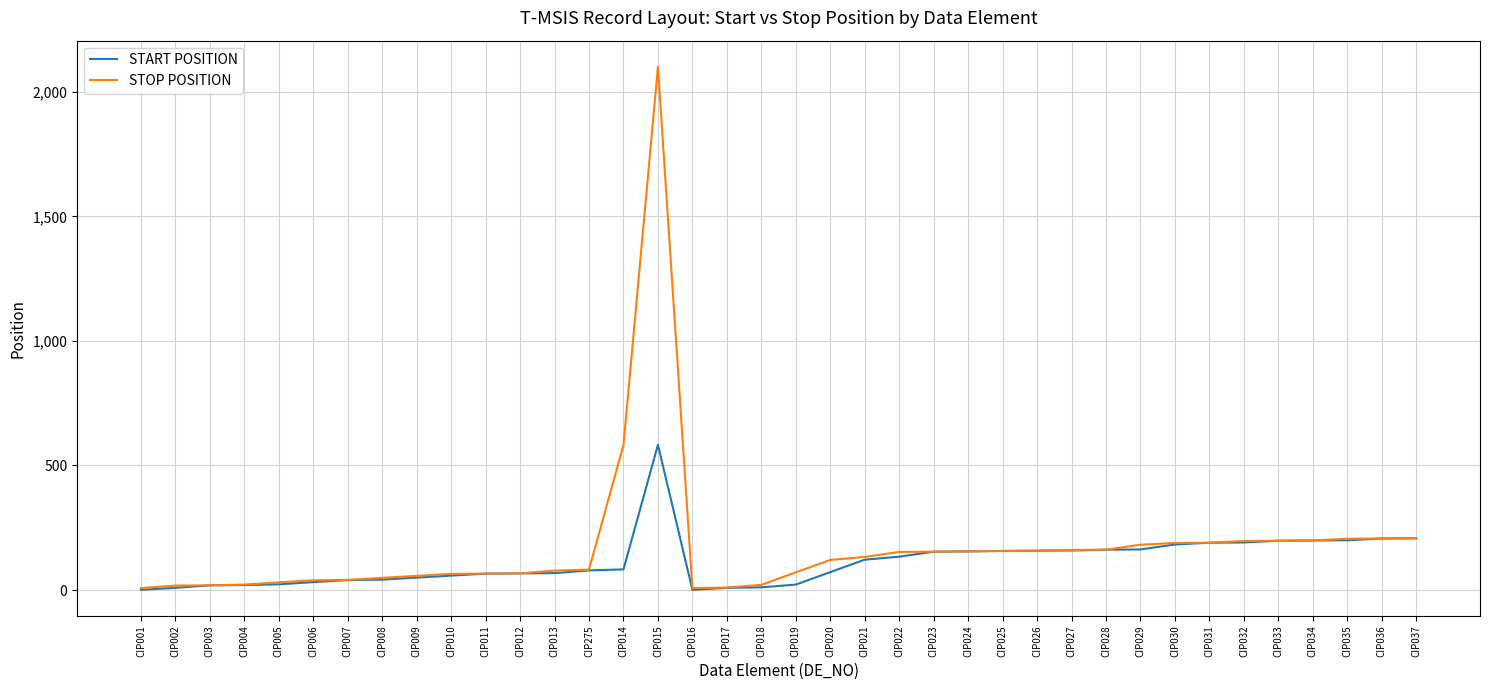

Which category has the highest value in the START POSITION series?

CIP015